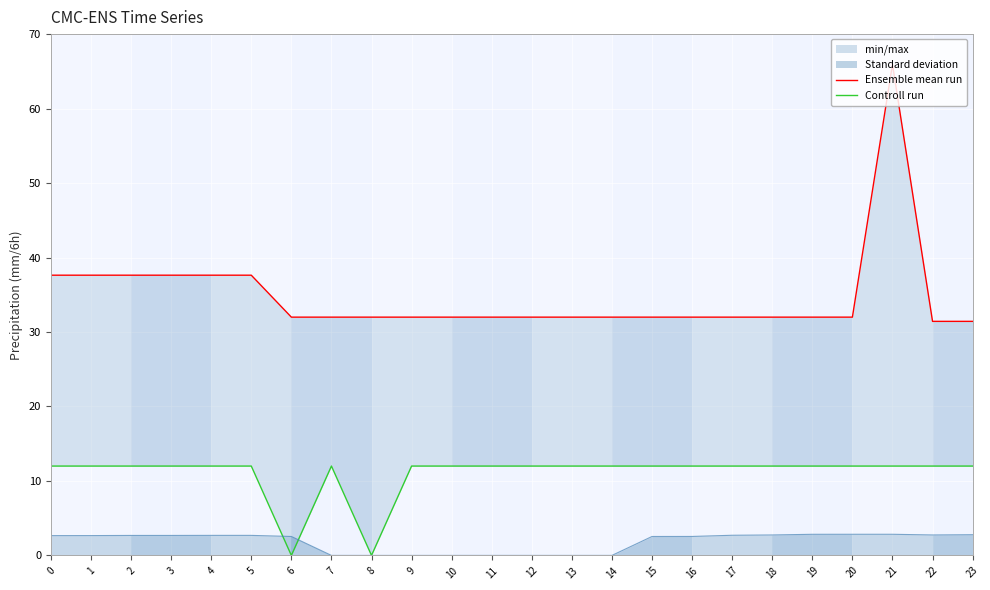

Which series has the largest range (max minus min)?

Ensemble mean run